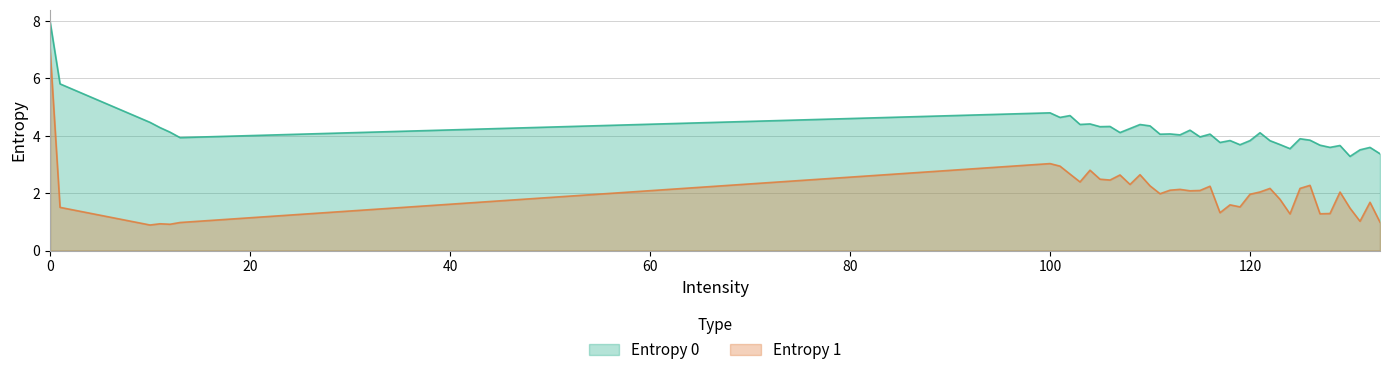

How many data points in Entropy 1 are less than 2?

18